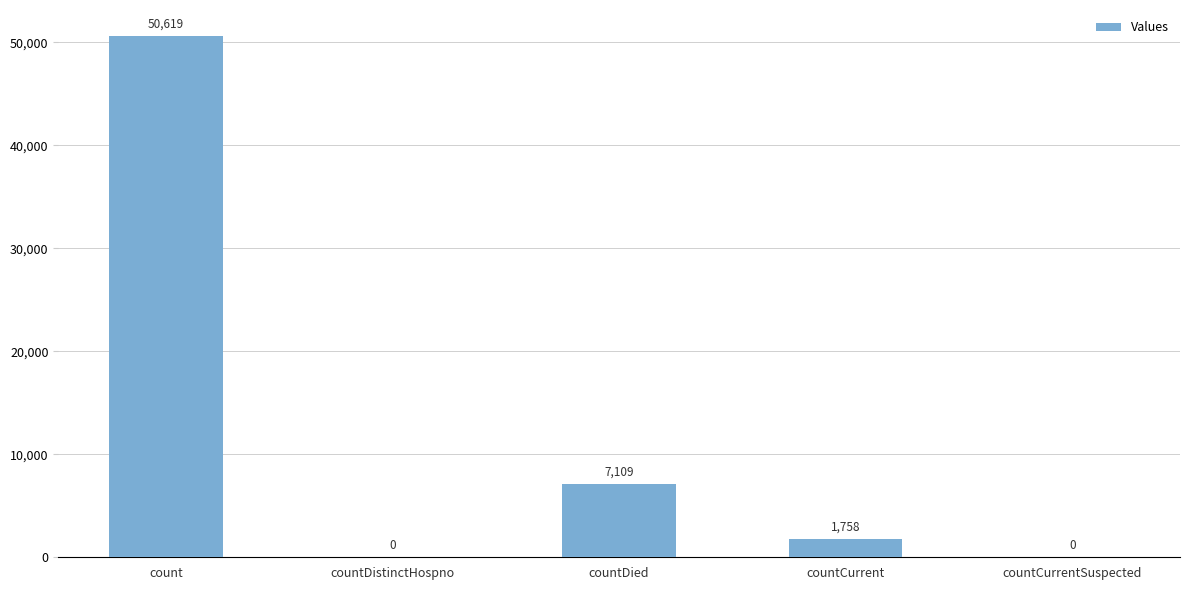

Reading left to right, what are all the values shown in this chart?

count=50619	countDistinctHospno=0	countDied=7109	countCurrent=1758	countCurrentSuspected=0